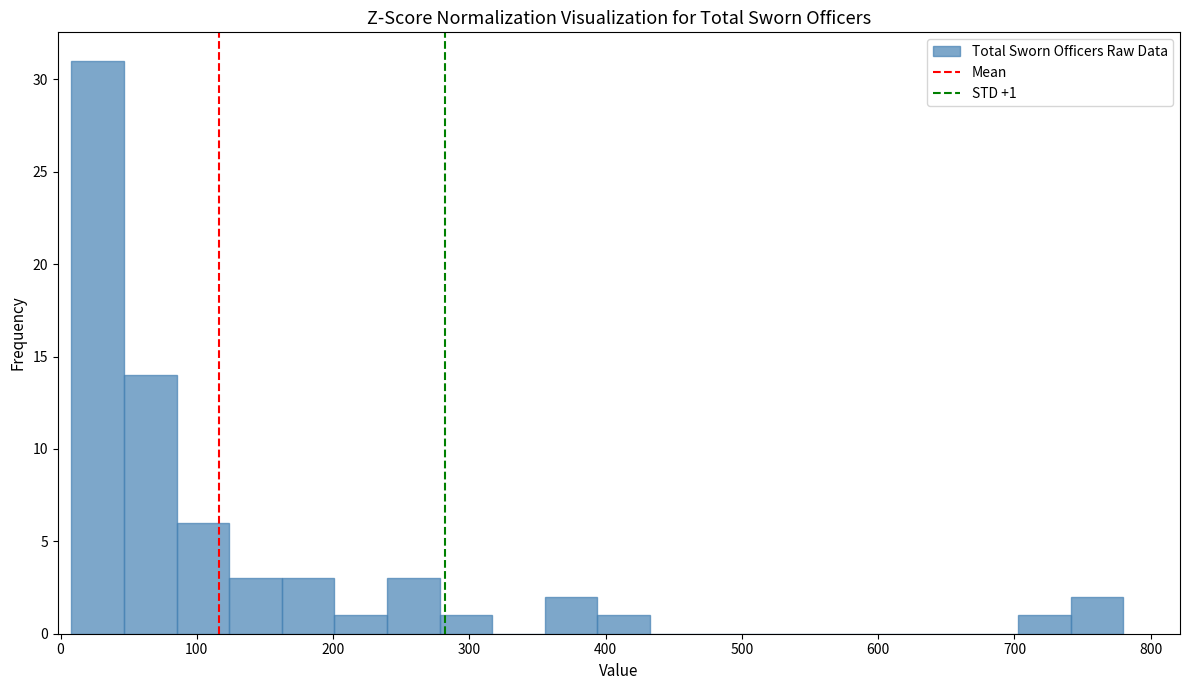

Around what value on the x-axis is the tallest bar? Give the approximate position of its centre, as read against the axis.

30